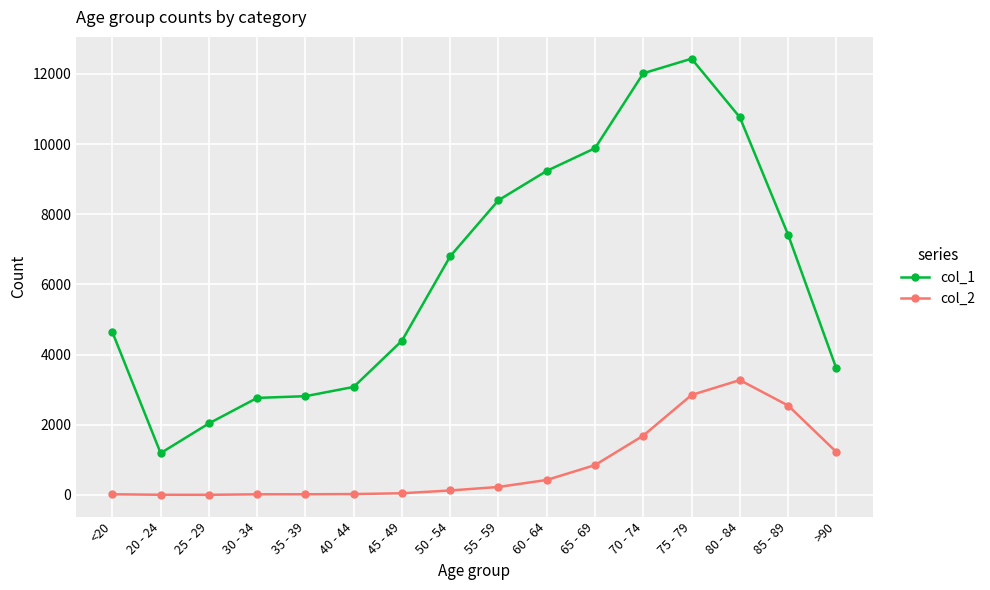

At which label is col_2 closest to 1638?

70 - 74